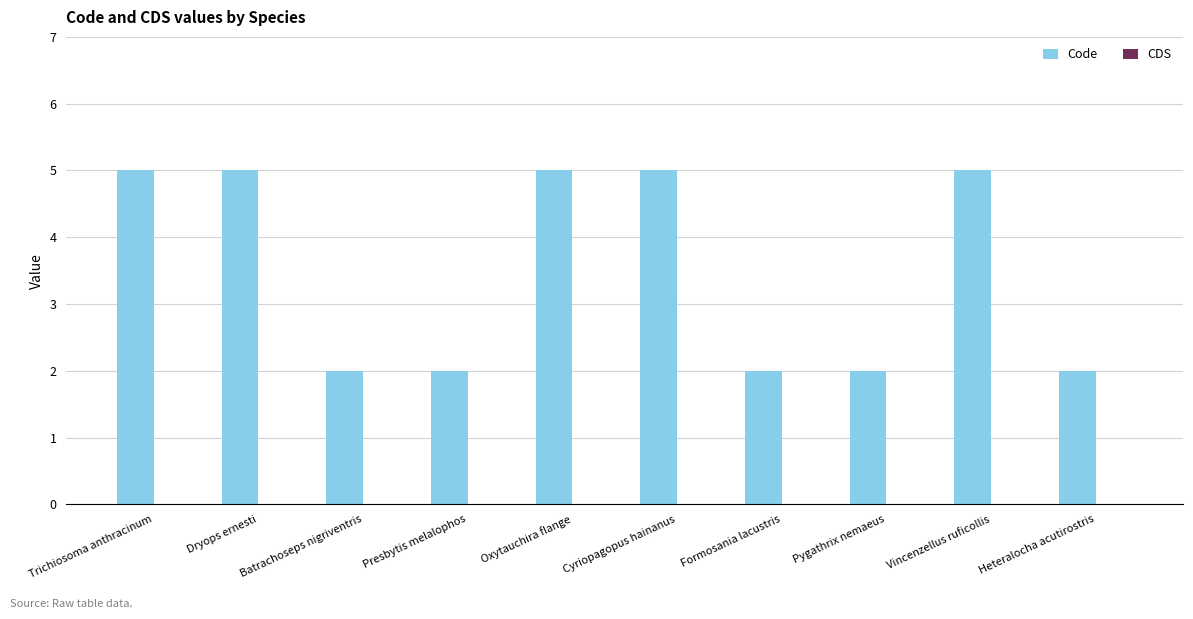

How many bars are there in total?

10